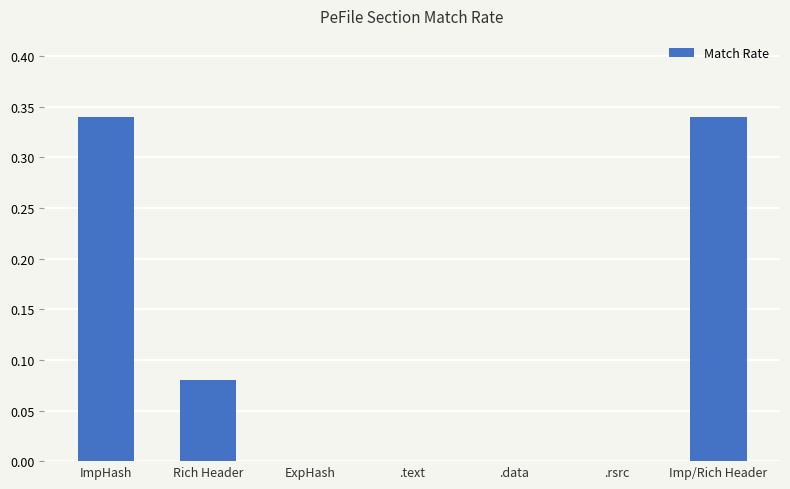

Is it true that the value at .text is 0.0?

True